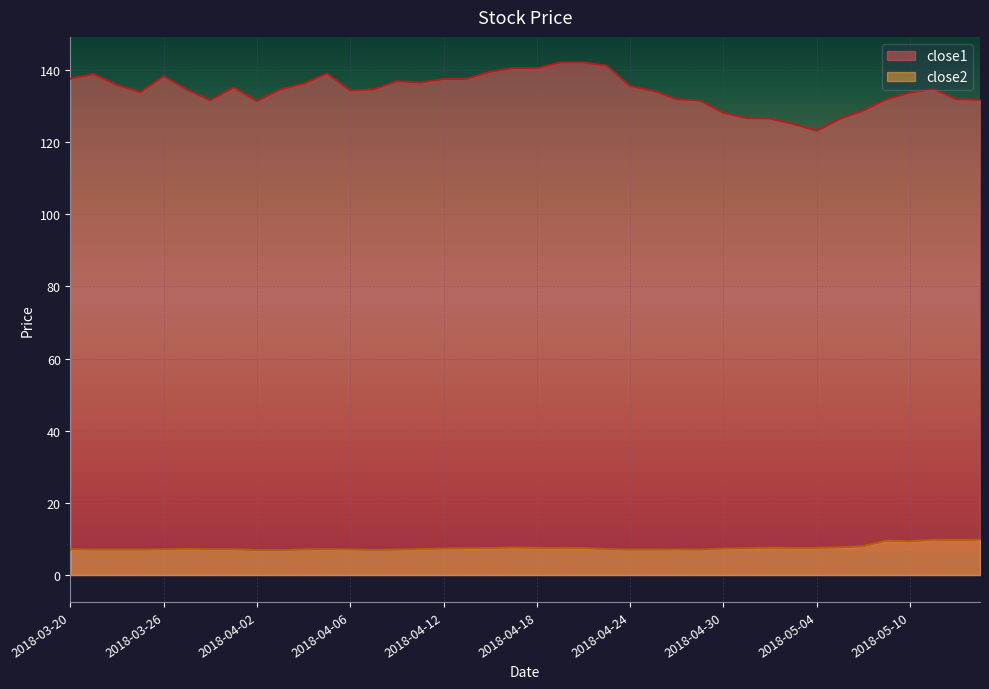

How many data points does each series have?

40